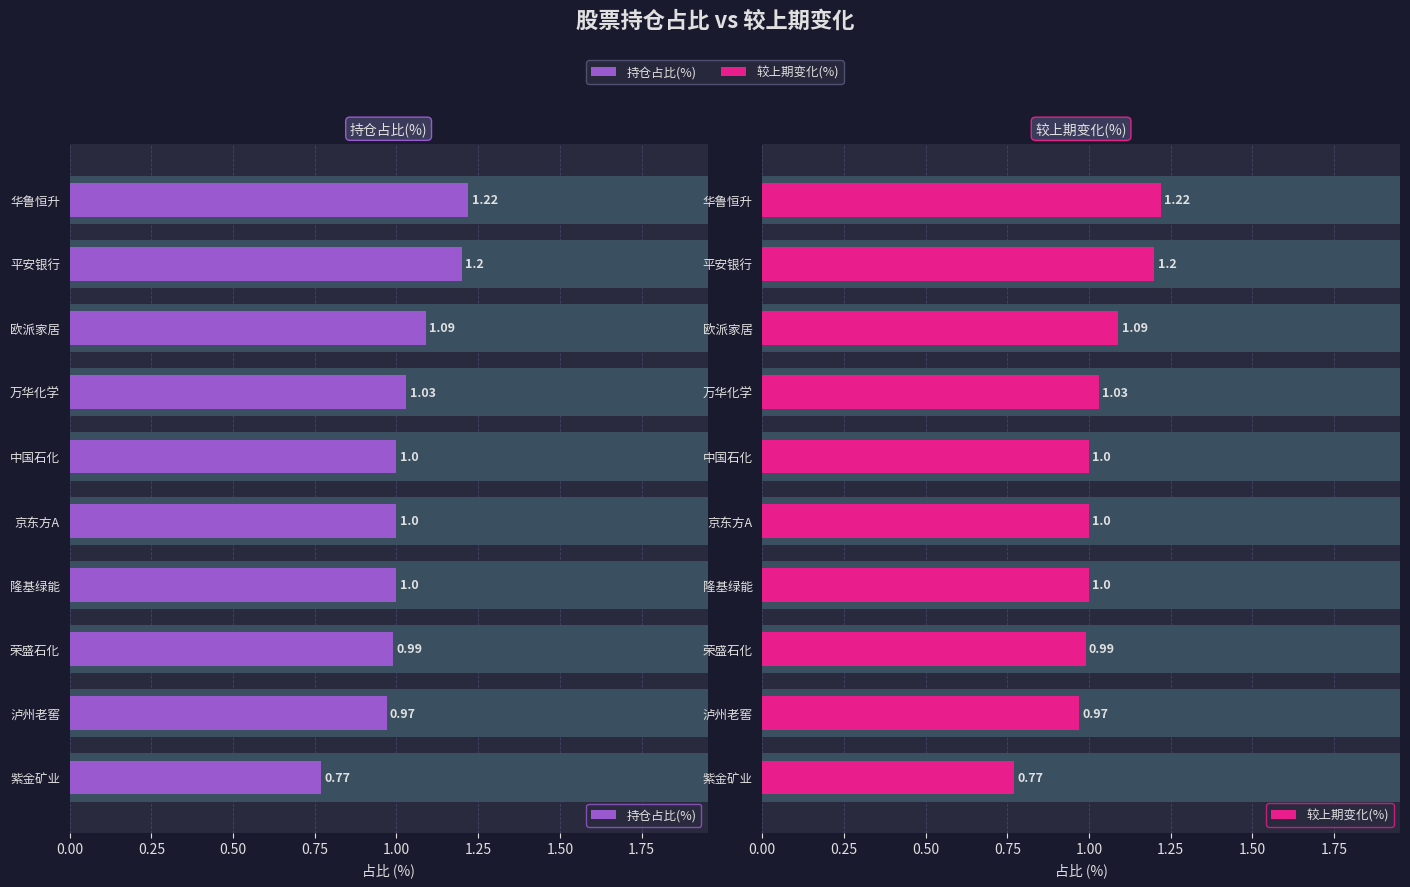

Reading right to left, extract all data points from this chart.

持仓占比(%): 0.8	1.0	1.0	1.0	1.0	1.0	1.0	1.1	1.2	1.2
较上期变化(%): 0.8	1.0	1.0	1.0	1.0	1.0	1.0	1.1	1.2	1.2